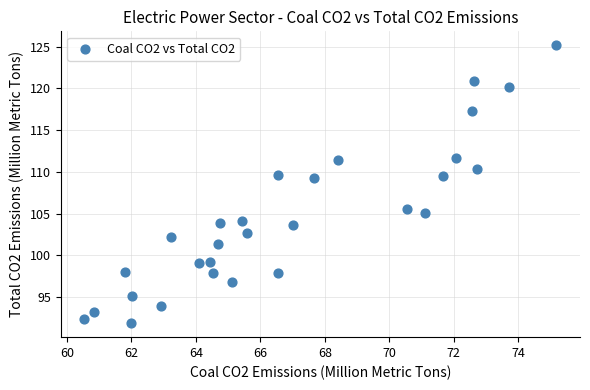

What is the range of X values (max minus min)?

14.6